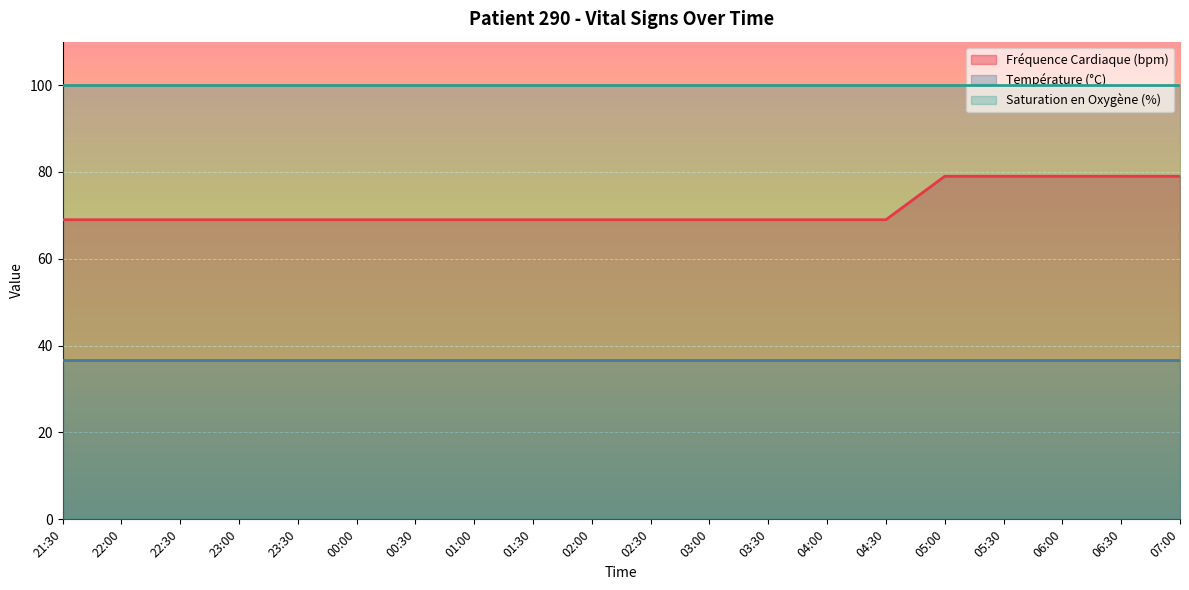

Which series changed the most between 00:00 and 06:30?

Fréquence Cardiaque (bpm)